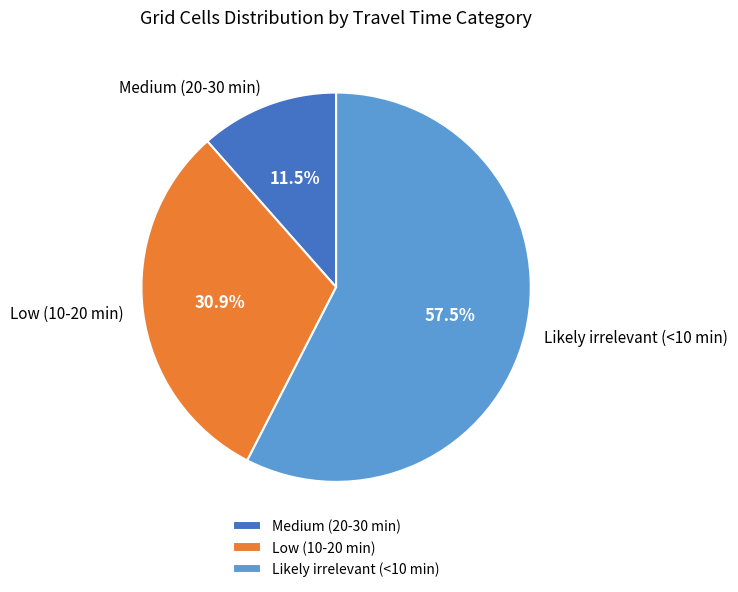

What is the majority slice?

Likely irrelevant (<10 min)